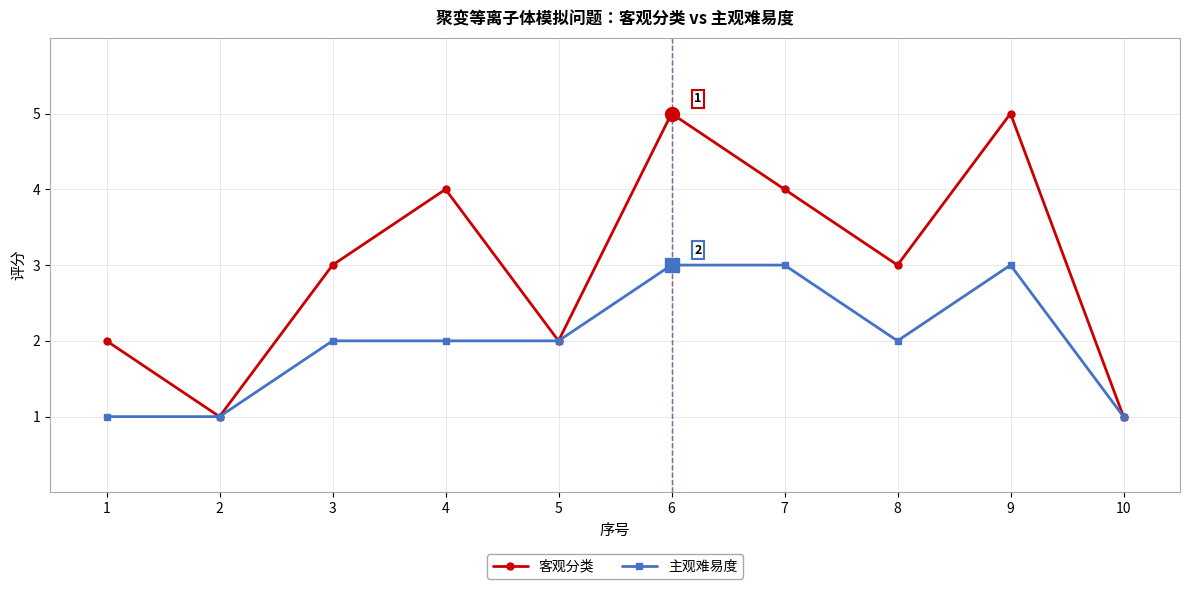

At which category does 客观分类 reach its first local peak?

4